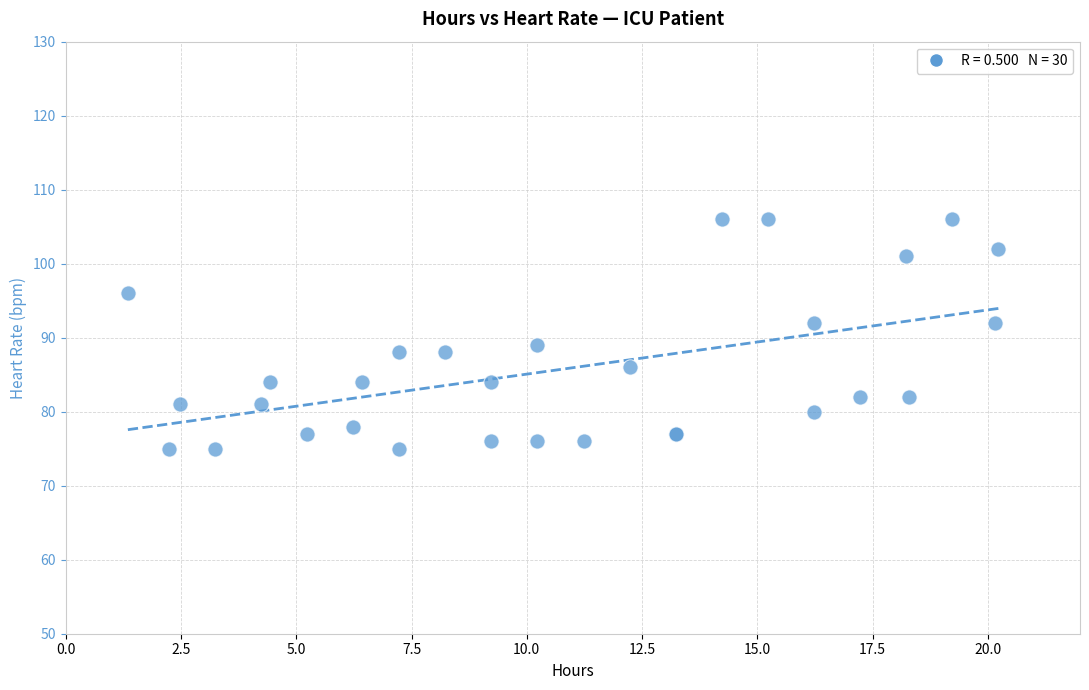

What Y value in the scatter plot is closest to 90?

89